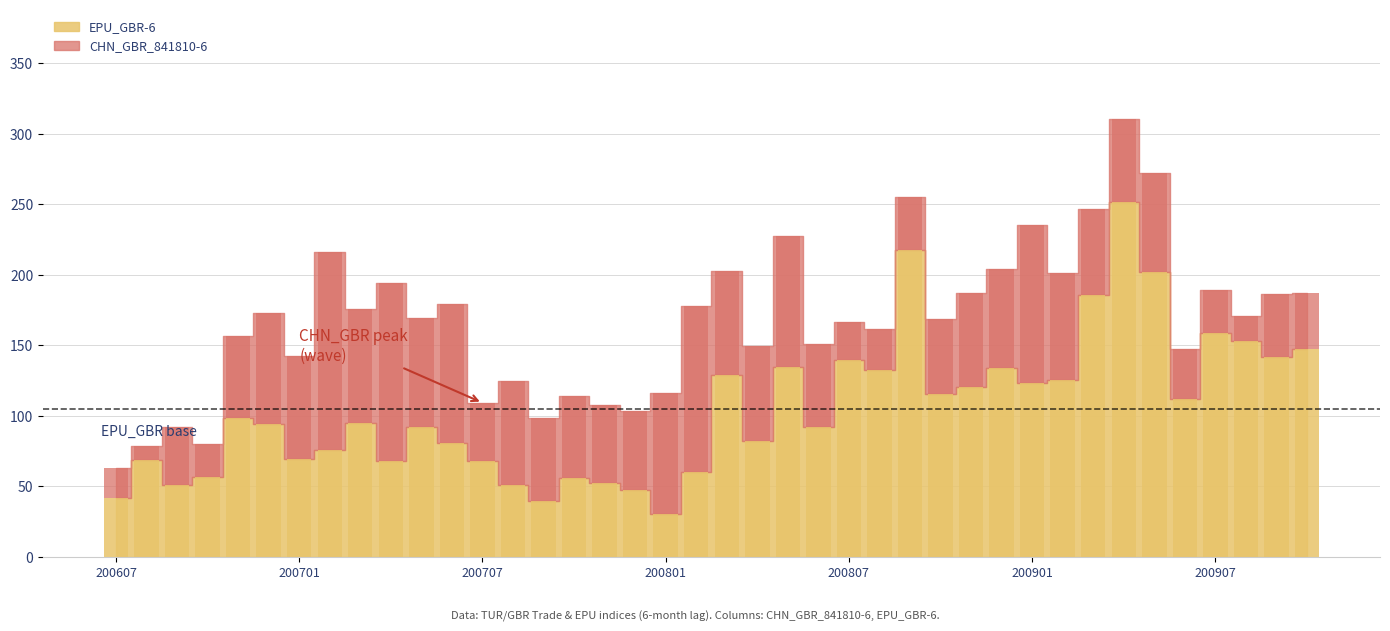

What is the total value across all series at 200807?

166.6